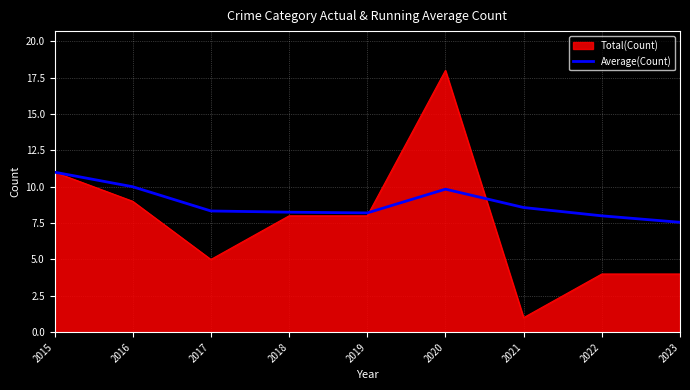

Read the Total(Count) value at 2017.

5.0